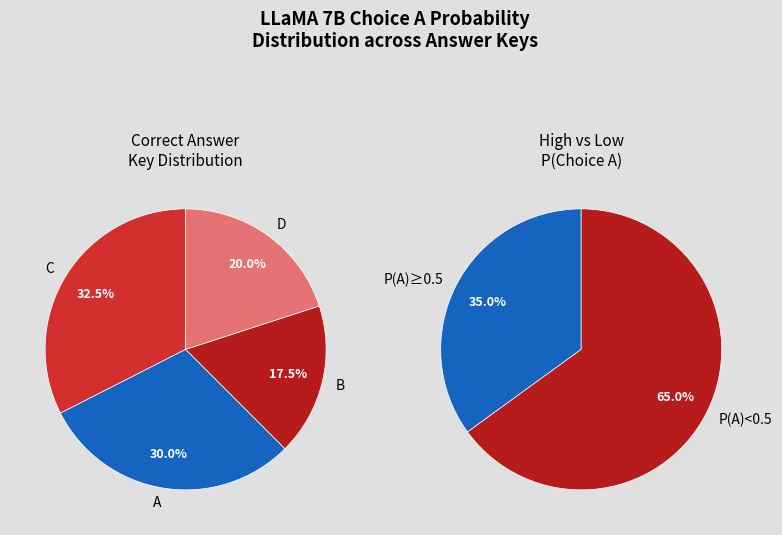

Is it true that A is 13% of the pie?

False